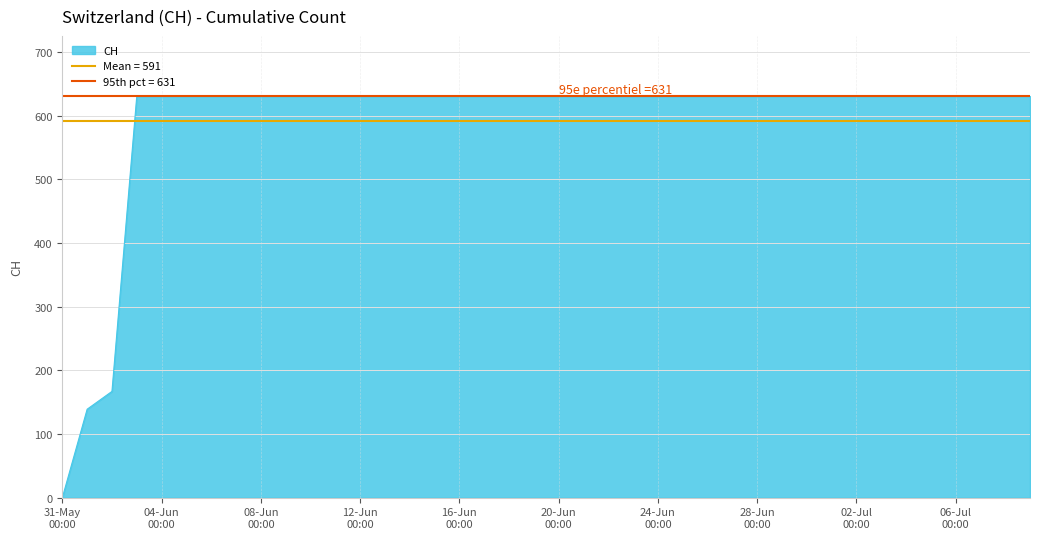

What is the label of the 31st point from the left?

2020-06-30